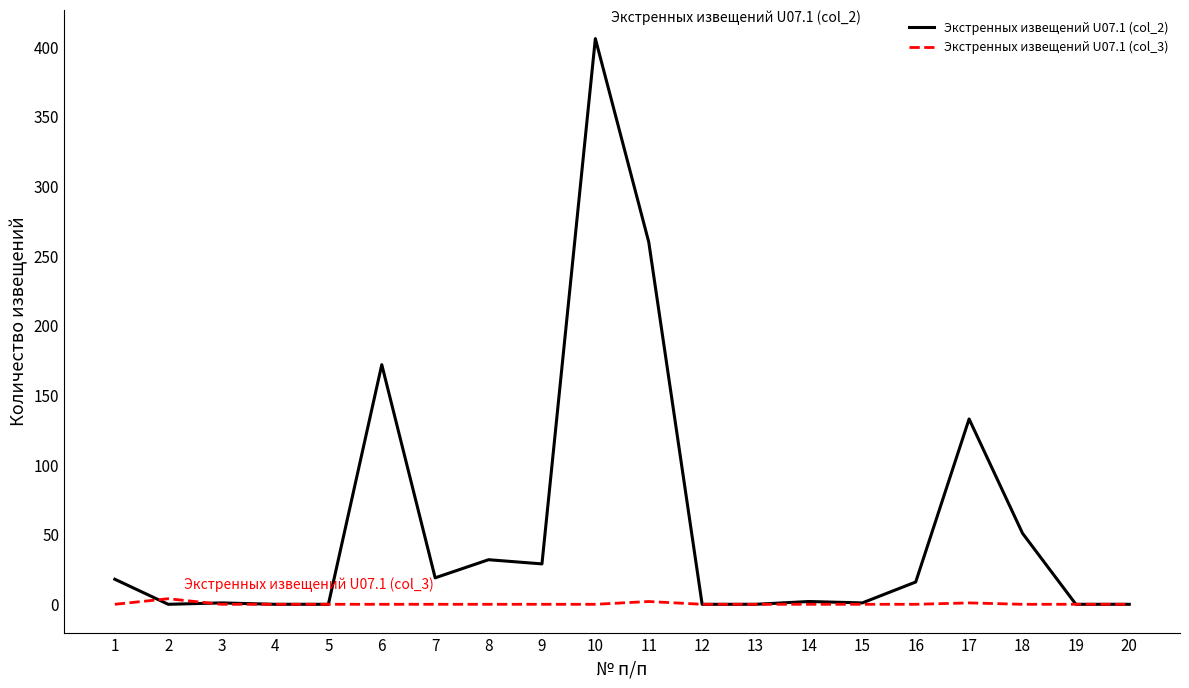

How many lines are shown in the chart?

2